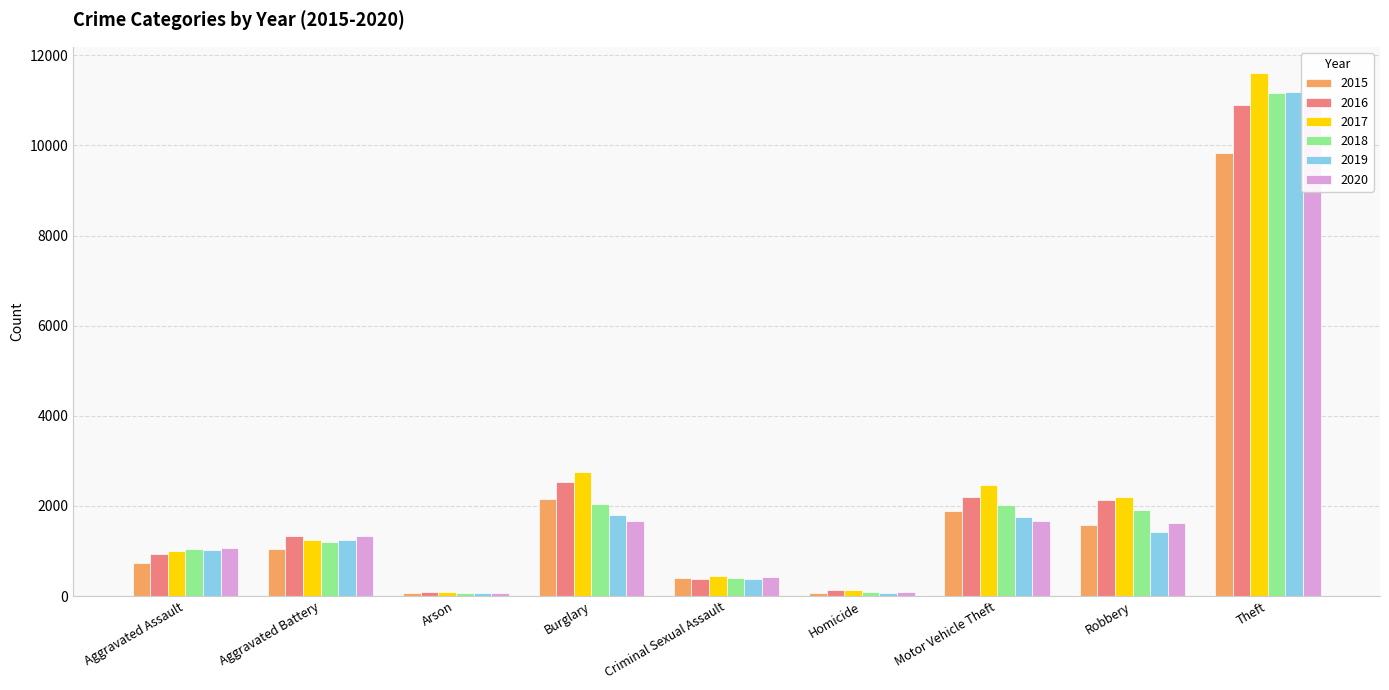

List the series in order of their peak value, highest first.

2017, 2019, 2018, 2020, 2016, 2015